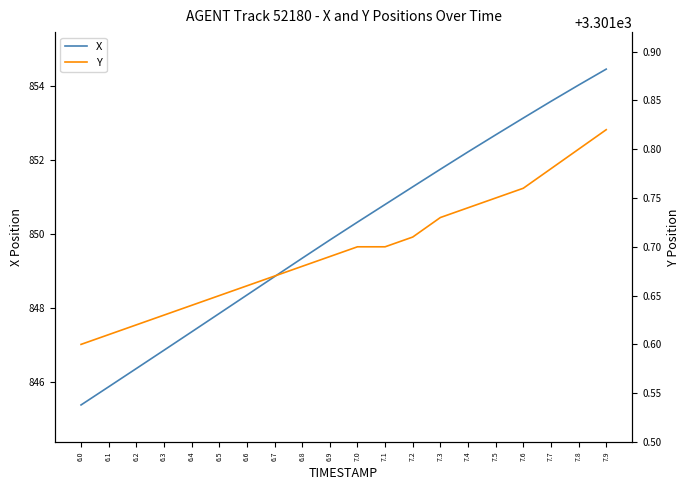

The value of X at 7.2 is 851.3. True or false?

True